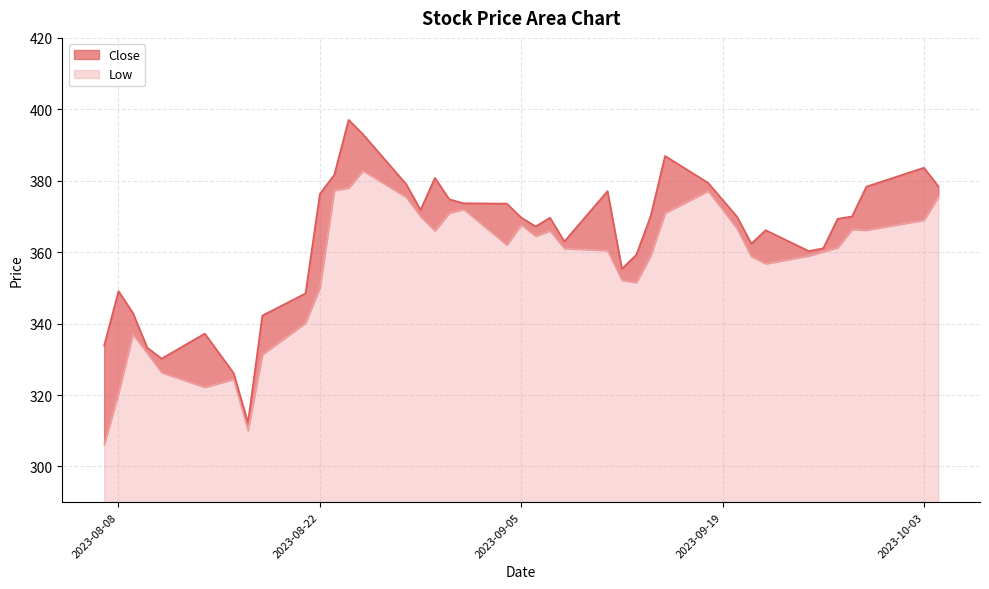

Count the number of data series in this chart.

2